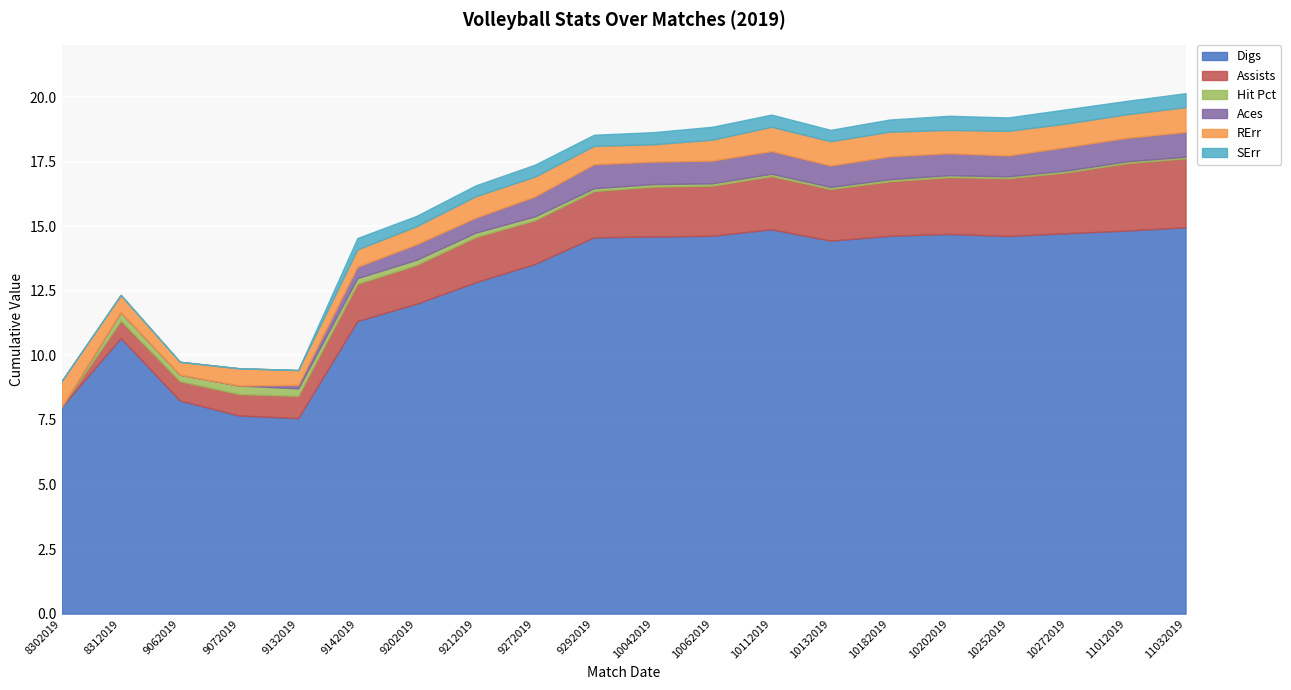

How many interior local valleys does the Aces series have?

4